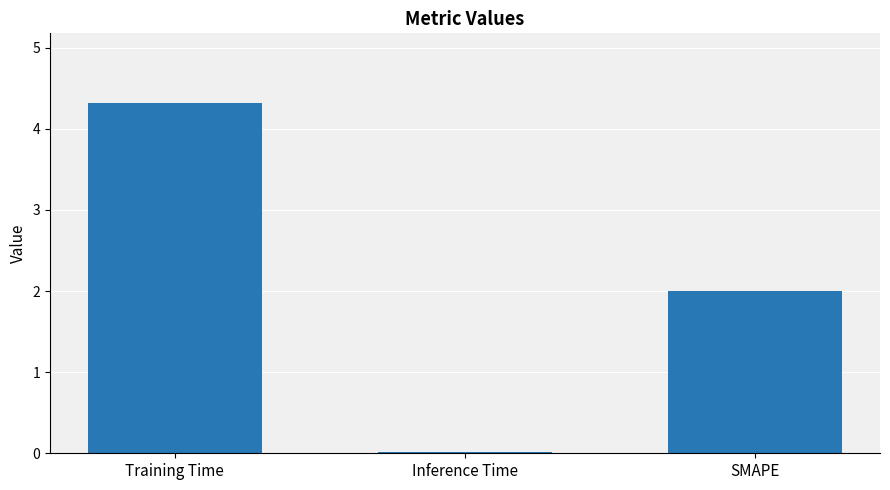

The value at Training Time is 7.5. True or false?

False